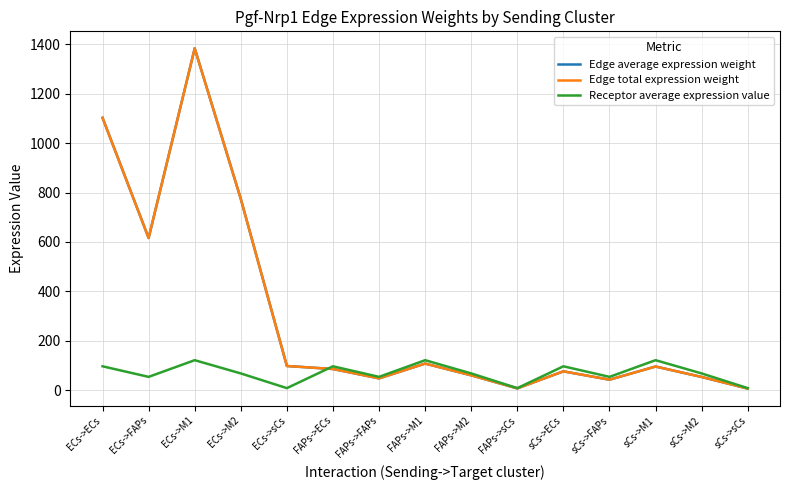

Does the chart have visible grid lines?

Yes